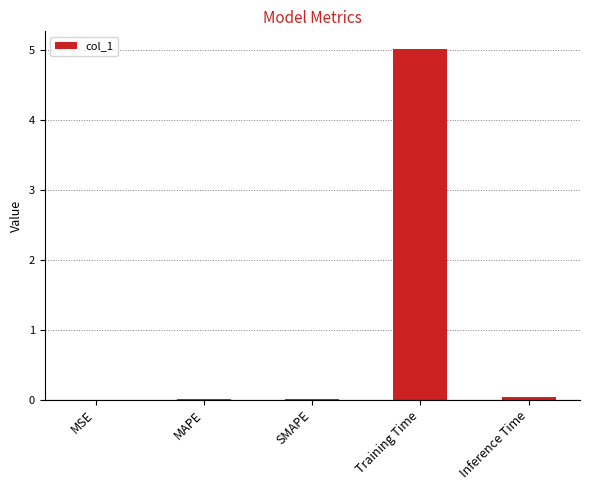

Which label corresponds to the largest value in the chart?

Training Time